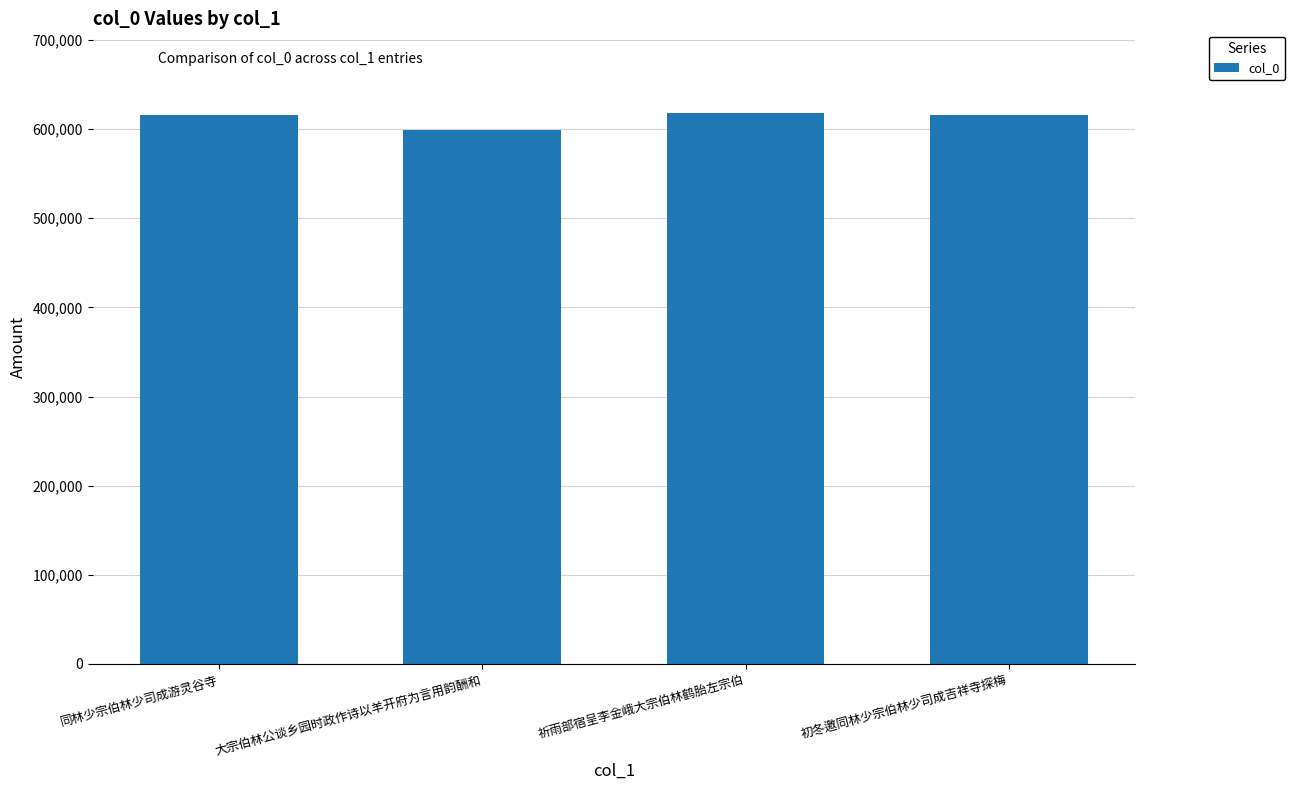

What is the sum of the values at 大宗伯林公谈乡园时政作诗以羊开府为言用韵酬和 and 同林少宗伯林少司成游灵谷寺?

1214838